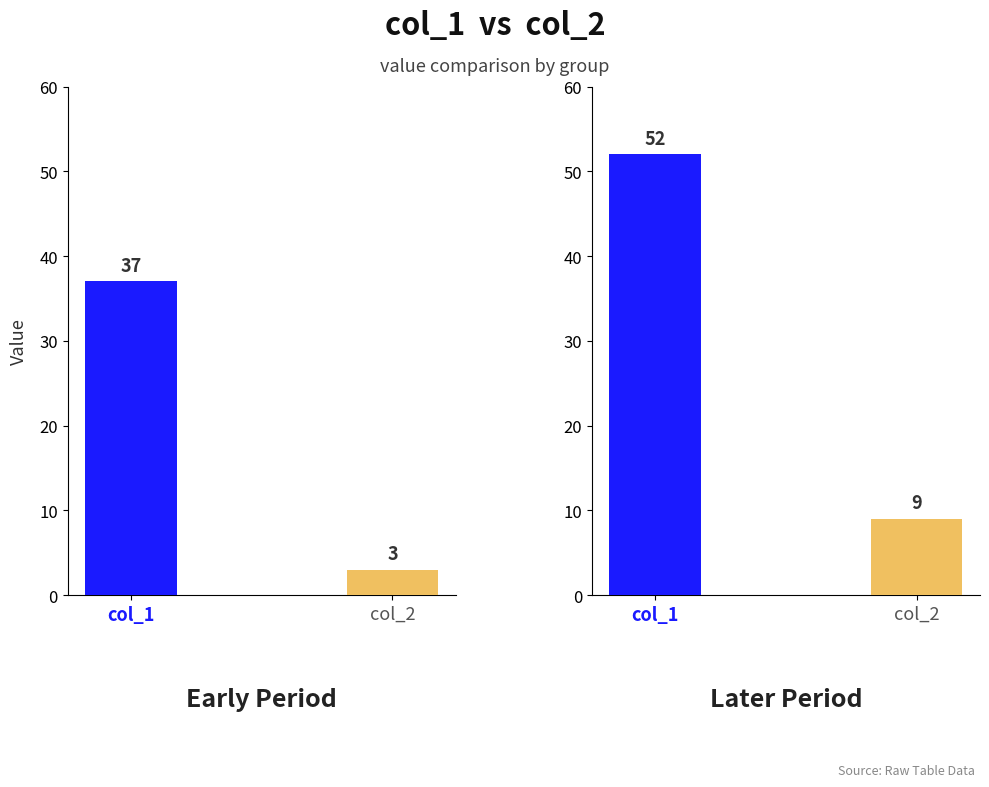

What are all the series names shown in the legend?

col_1, col_2